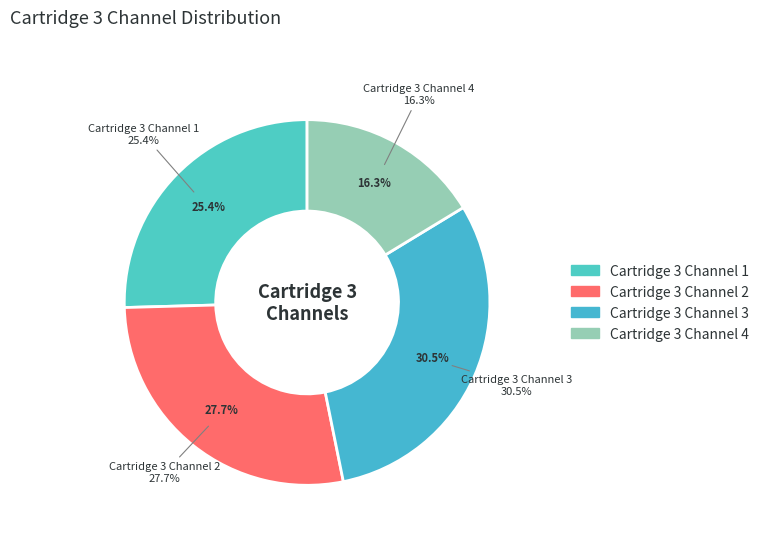

To the nearest percent, what is the difference between the Cartridge 3 Channel 3 and Cartridge 3 Channel 1 slice percentages?

5%